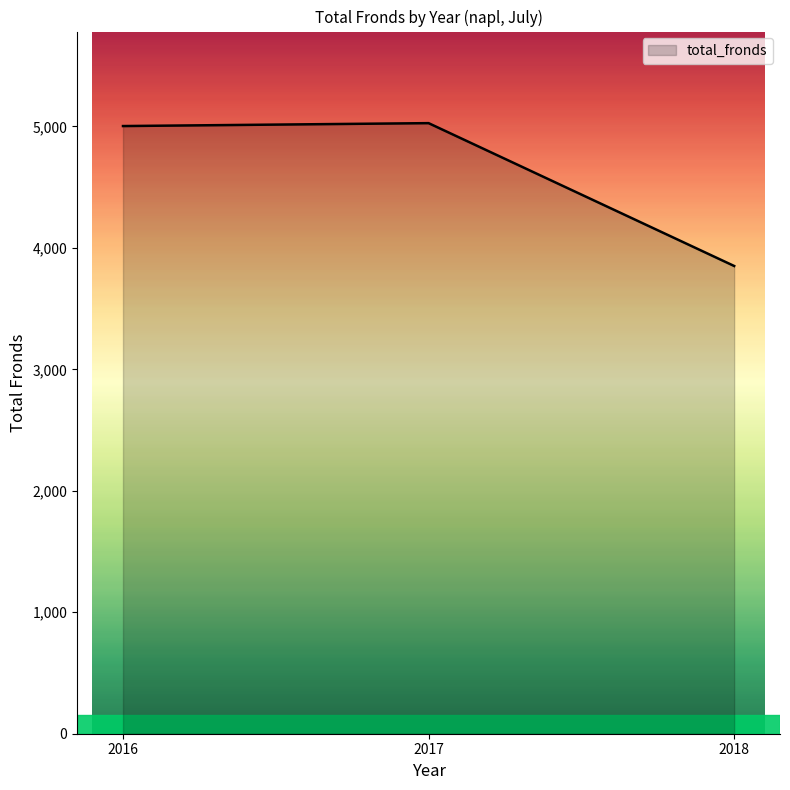

At which label is the value closest to 4439?

2016